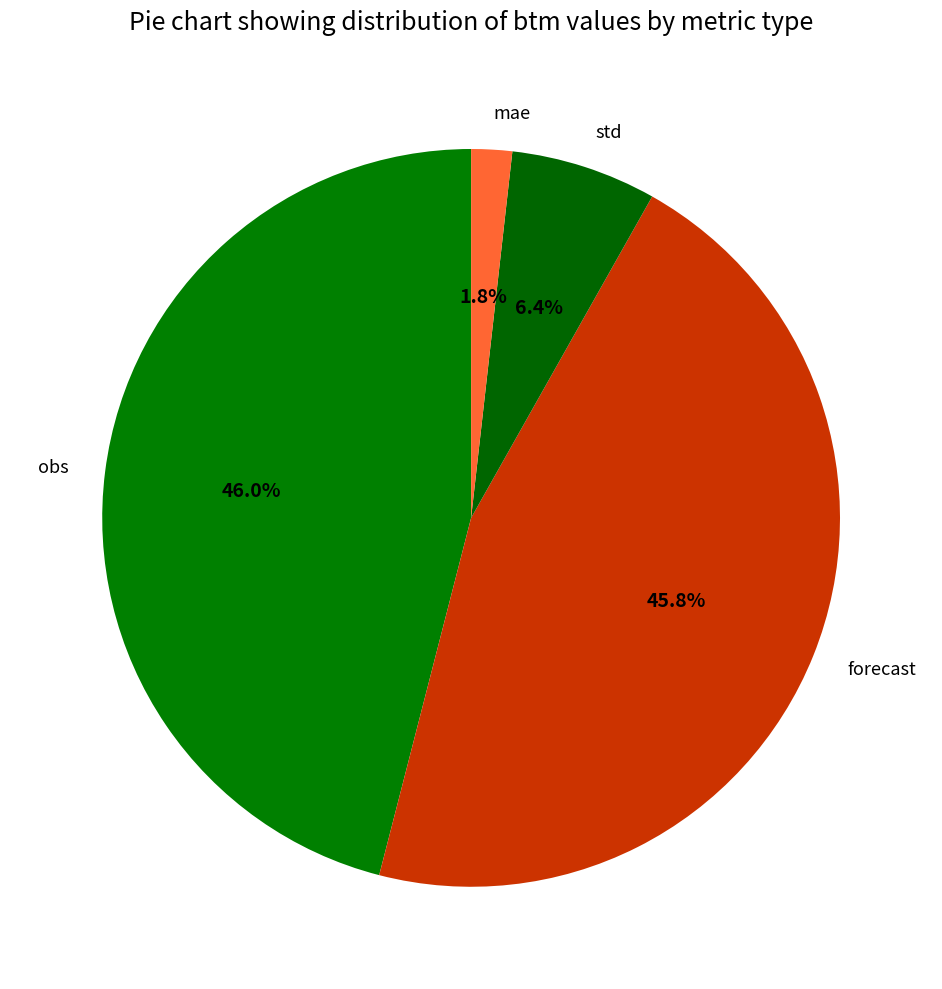

To the nearest percent, what is the average slice percentage?

25%